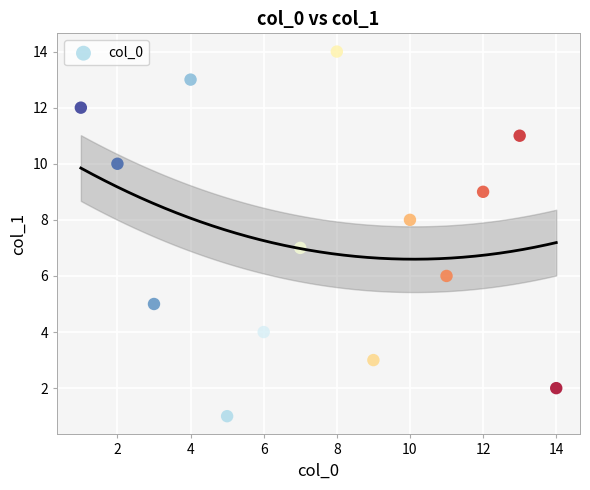

What is the range of Y values (max minus min)?

13